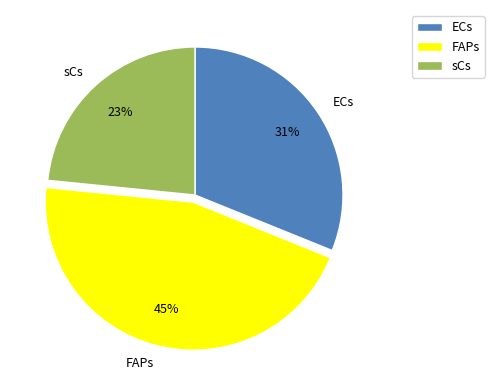

Count the number of slices in the pie.

3